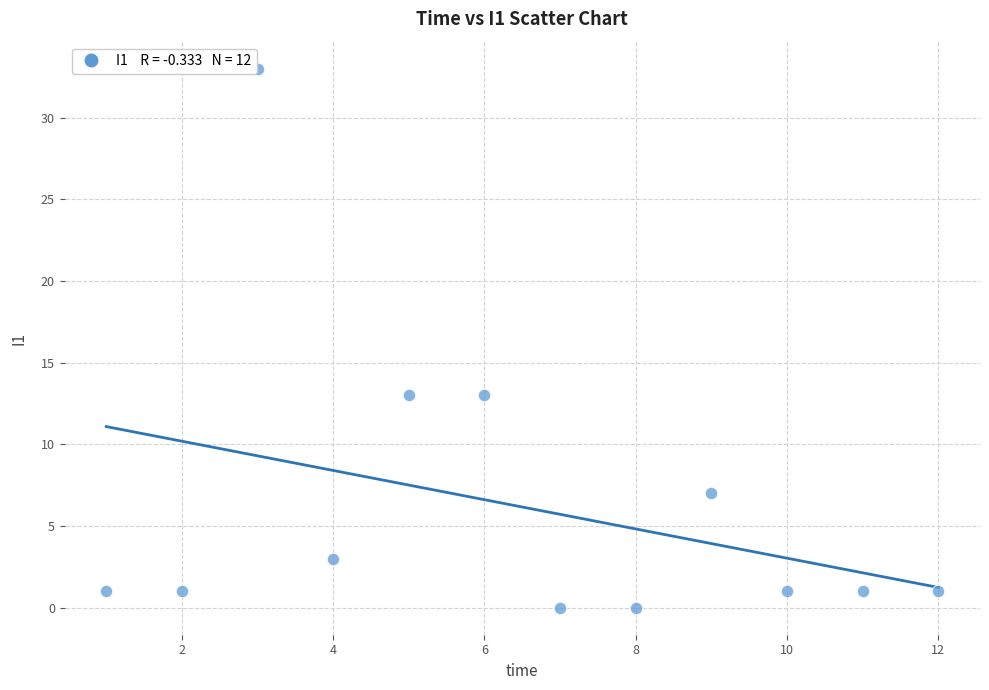

What is the range of X values (max minus min)?

11